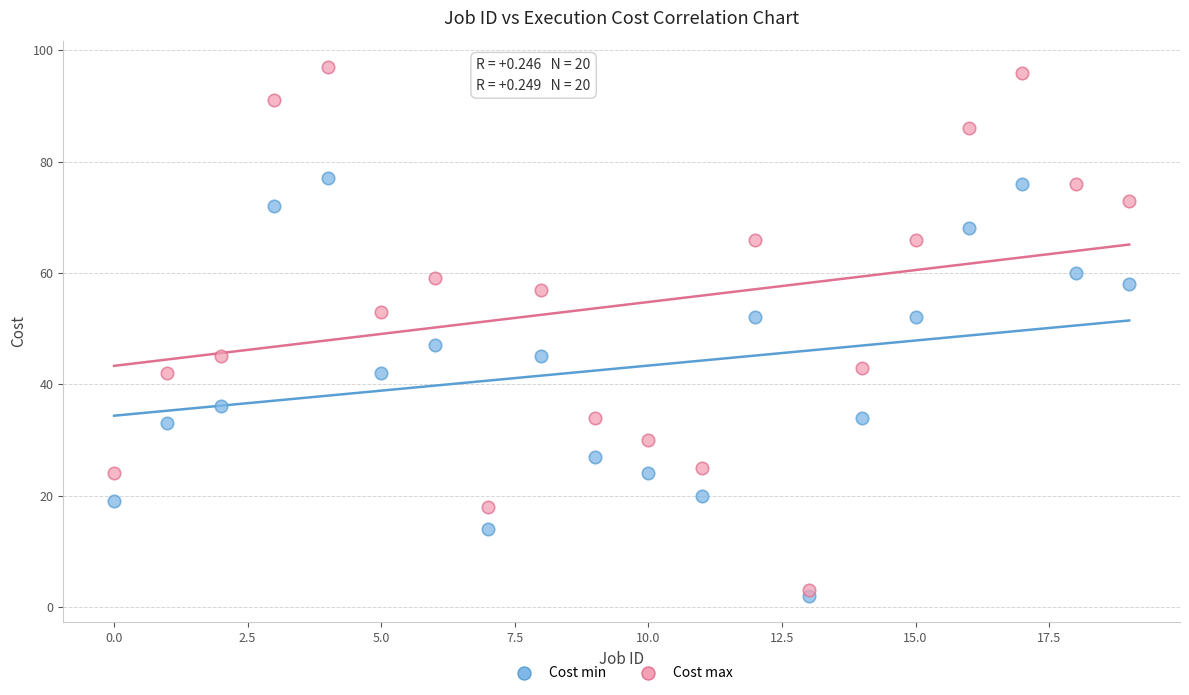

Which series contains the lowest Y value?

Cost min